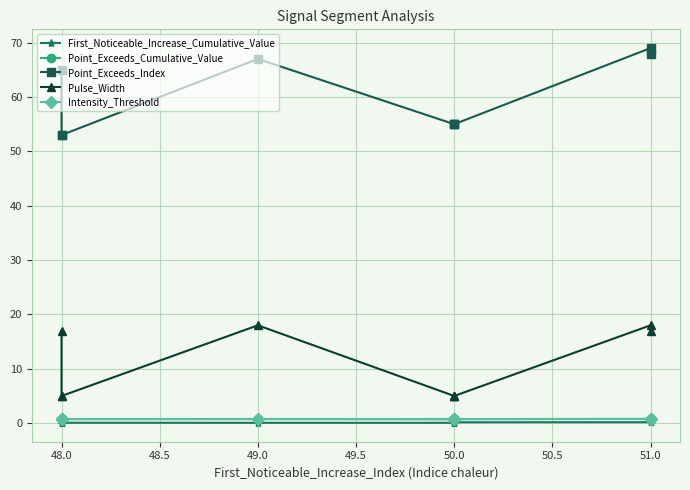

Reading right to left, what are all the values shown in this chart?

First_Noticeable_Increase_Cumulative_Value: 0.2	0.2	0.2	0.1	0.1	0.1	0.1	0.0	0.1
Point_Exceeds_Cumulative_Value: 0.7	0.8	0.7	0.7	0.7	0.7	0.7	0.7	0.7
Point_Exceeds_Index: 68.0	69.0	55.0	55.0	55.0	67.0	53.0	53.0	65.0
Pulse_Width: 17.0	18.0	5.0	5.0	5.0	18.0	5.0	5.0	17.0
Intensity_Threshold: 0.7	0.7	0.7	0.7	0.7	0.7	0.7	0.7	0.7